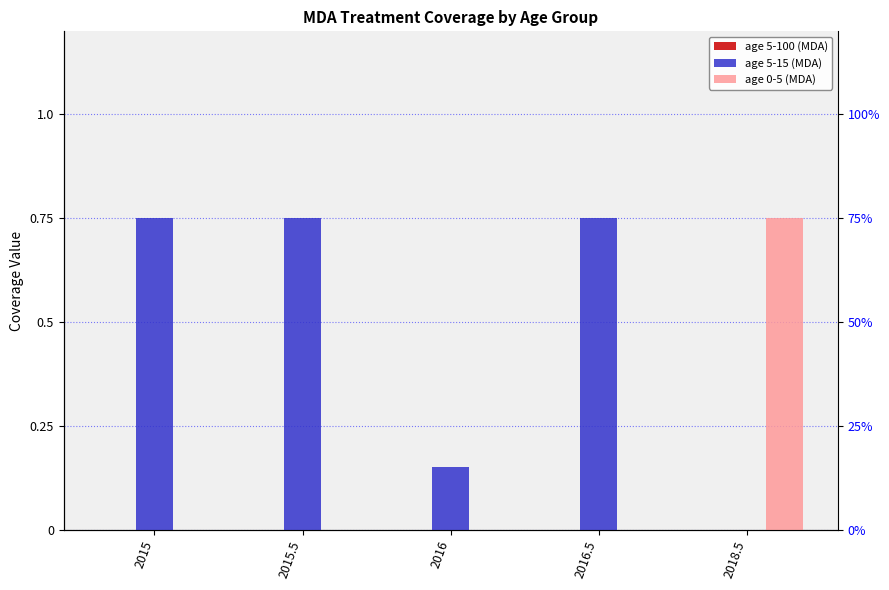

How many groups of bars are there?

5